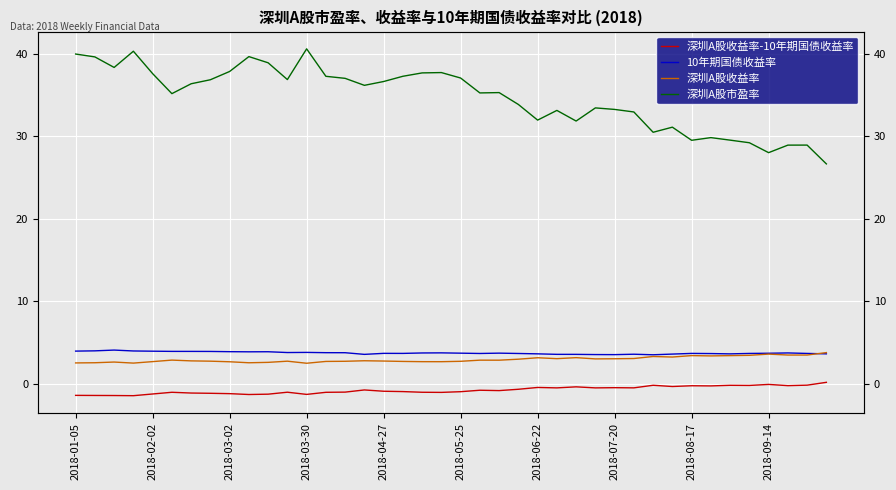

Rank the series at 2018-02-02 from lowest to highest value.

深圳A股收益率-10年期国债收益率, 深圳A股收益率, 10年期国债收益率, 深圳A股市盈率